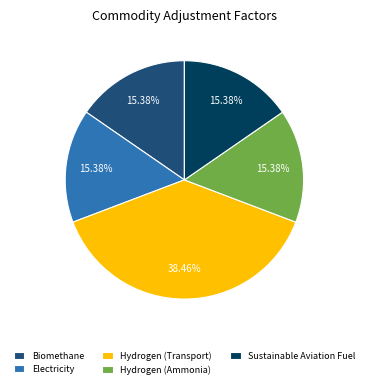

What is the ratio of the value at Electricity to the value at Sustainable Aviation Fuel?

1.0